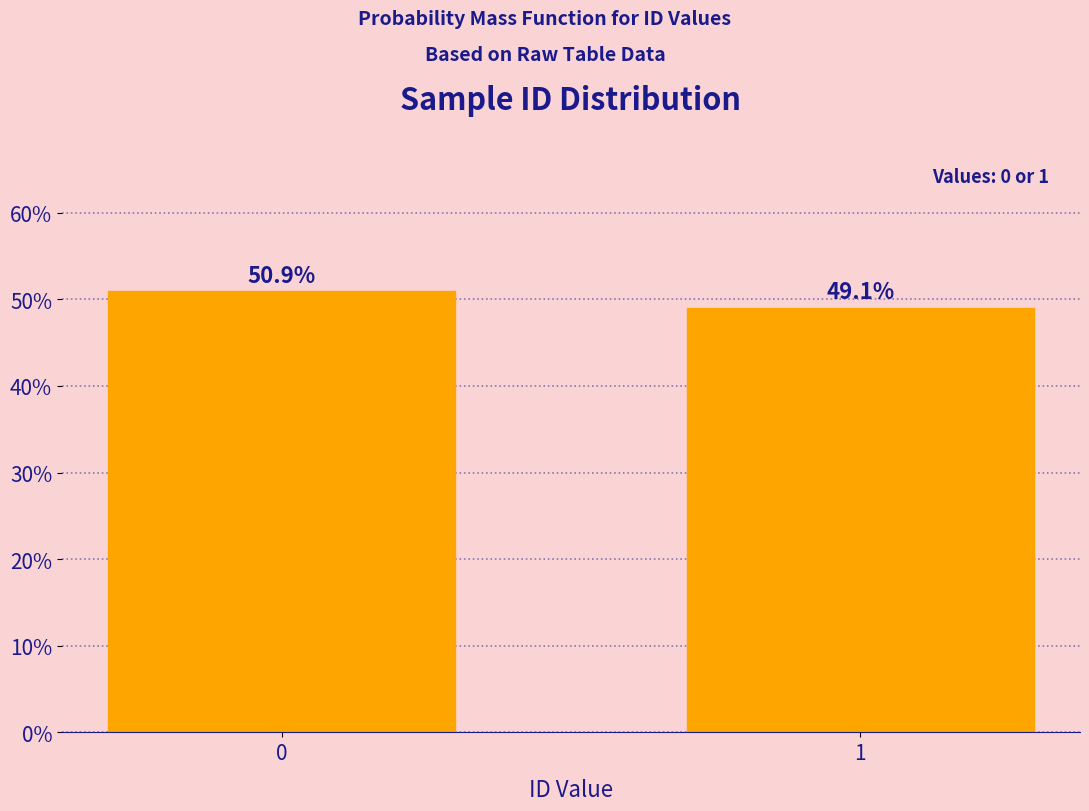

Reading right to left, extract all data points from this chart.

1=49.1	0=50.9